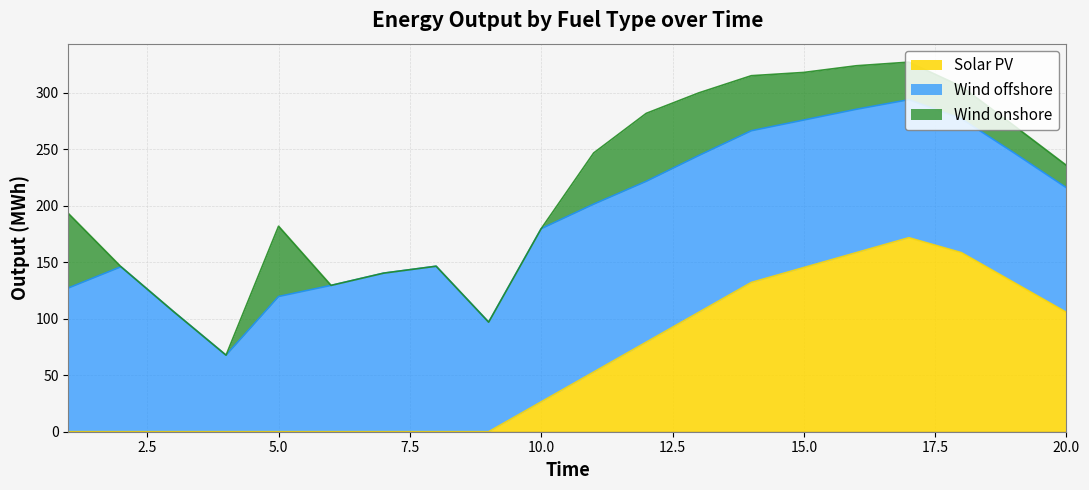

Where does the Solar PV series first go above 52?

11